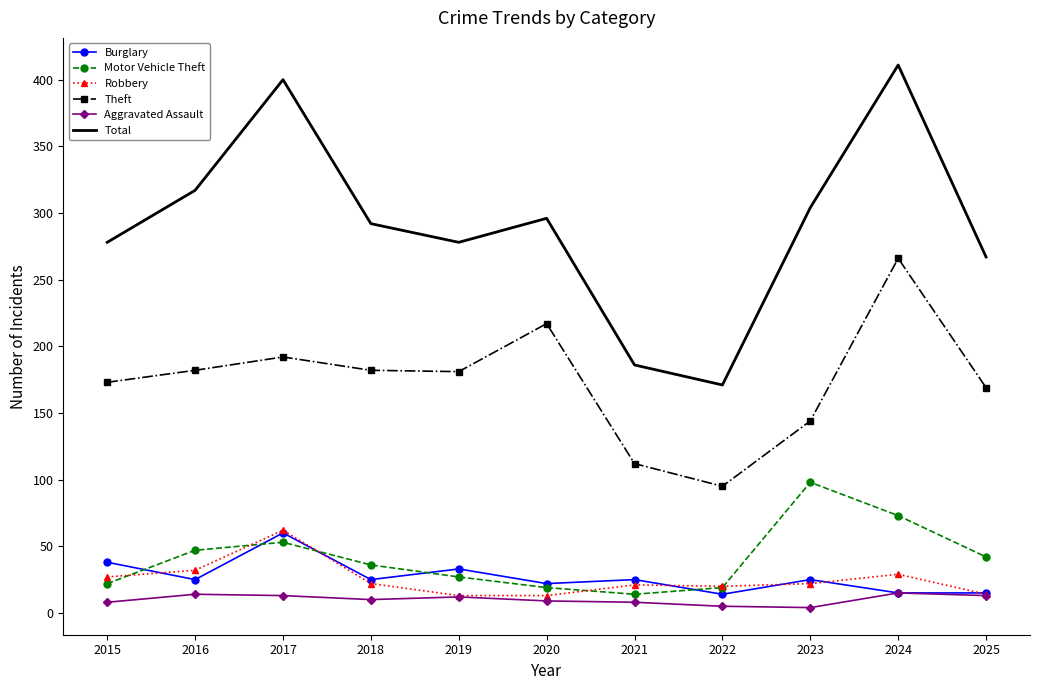

Which series changed the most between 2022 and 2025?

Total